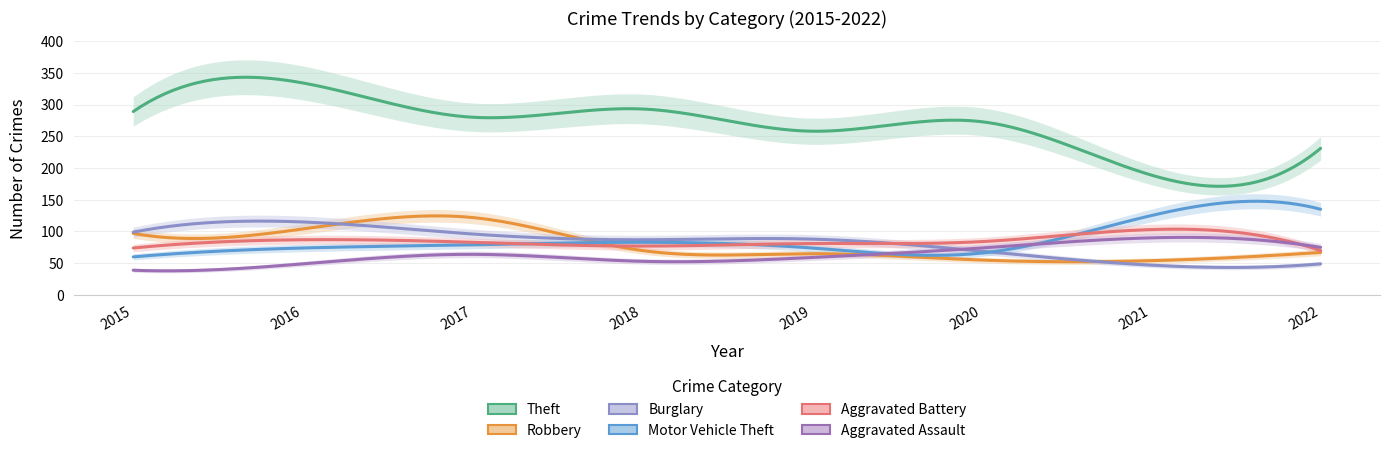

At which category does Motor Vehicle Theft reach its first local valley?

2020